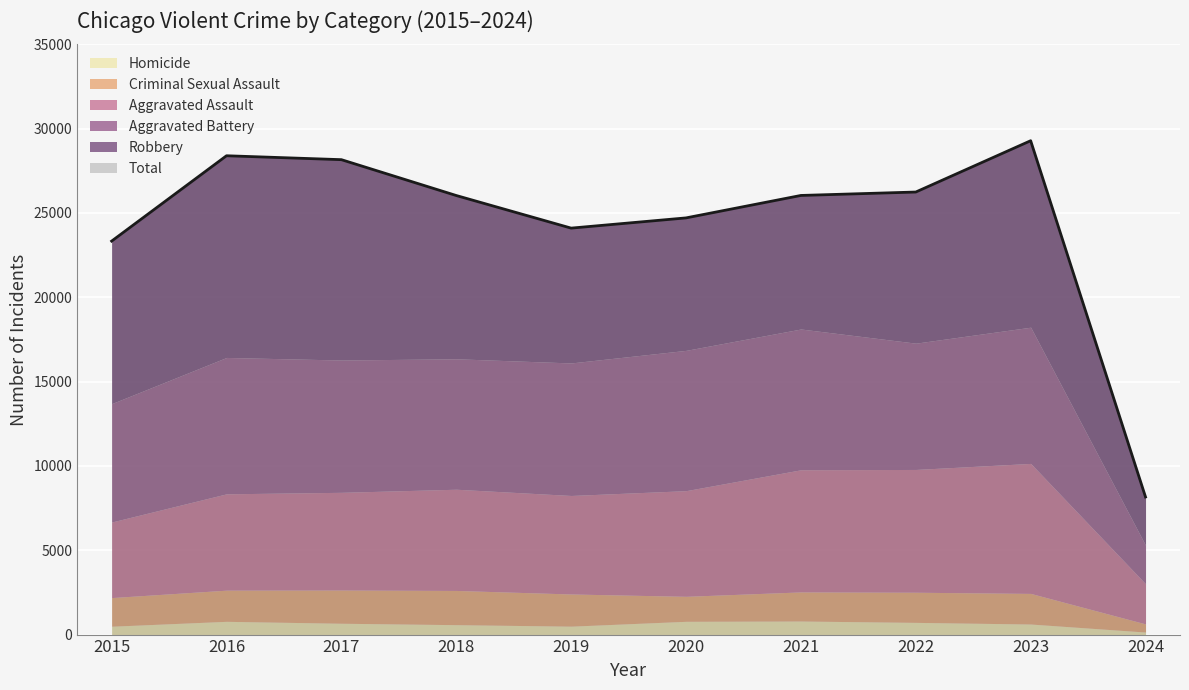

Reading left to right, list all the values displayed in this chart.

Aggravated Assault: 2015=4480	2016=5712	2017=5793	2018=6001	2019=5841	2020=6264	2021=7242	2022=7280	2023=7708	2024=2379
Aggravated Battery: 2015=7019	2016=8086	2017=7845	2018=7735	2019=7858	2020=8319	2021=8347	2022=7488	2023=8077	2024=2285
Criminal Sexual Assault: 2015=1698	2016=1848	2017=1970	2018=2029	2019=1908	2020=1482	2021=1726	2022=1787	2023=1815	2024=482
Homicide: 2015=496	2016=786	2017=672	2018=588	2019=499	2020=787	2021=804	2022=724	2023=626	2024=150
Robbery: 2015=9638	2016=11960	2017=11880	2018=9681	2019=7995	2020=7855	2021=7919	2022=8962	2023=11057	2024=2862